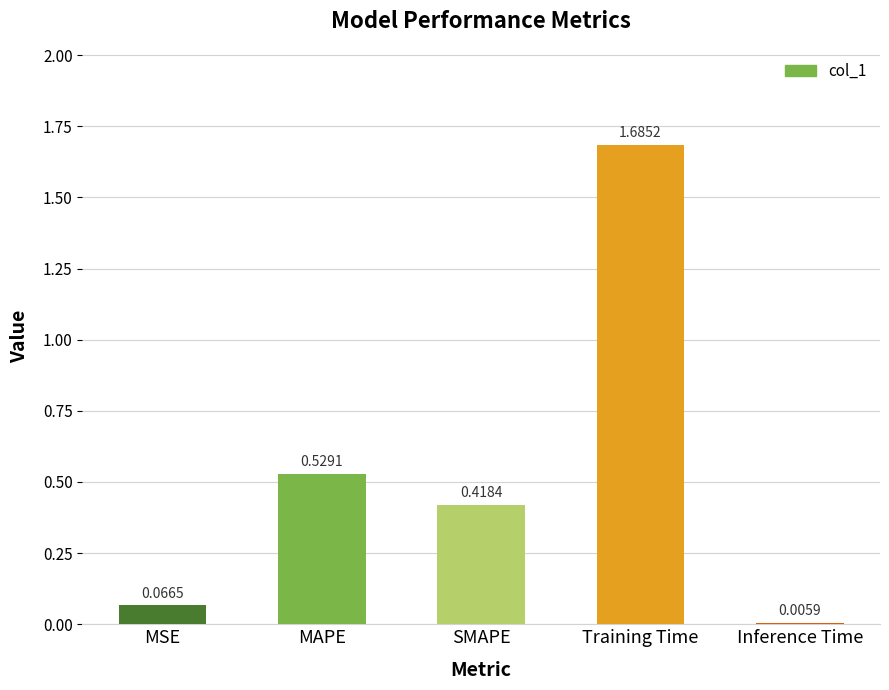

Which label corresponds to the largest value in the chart?

Training Time